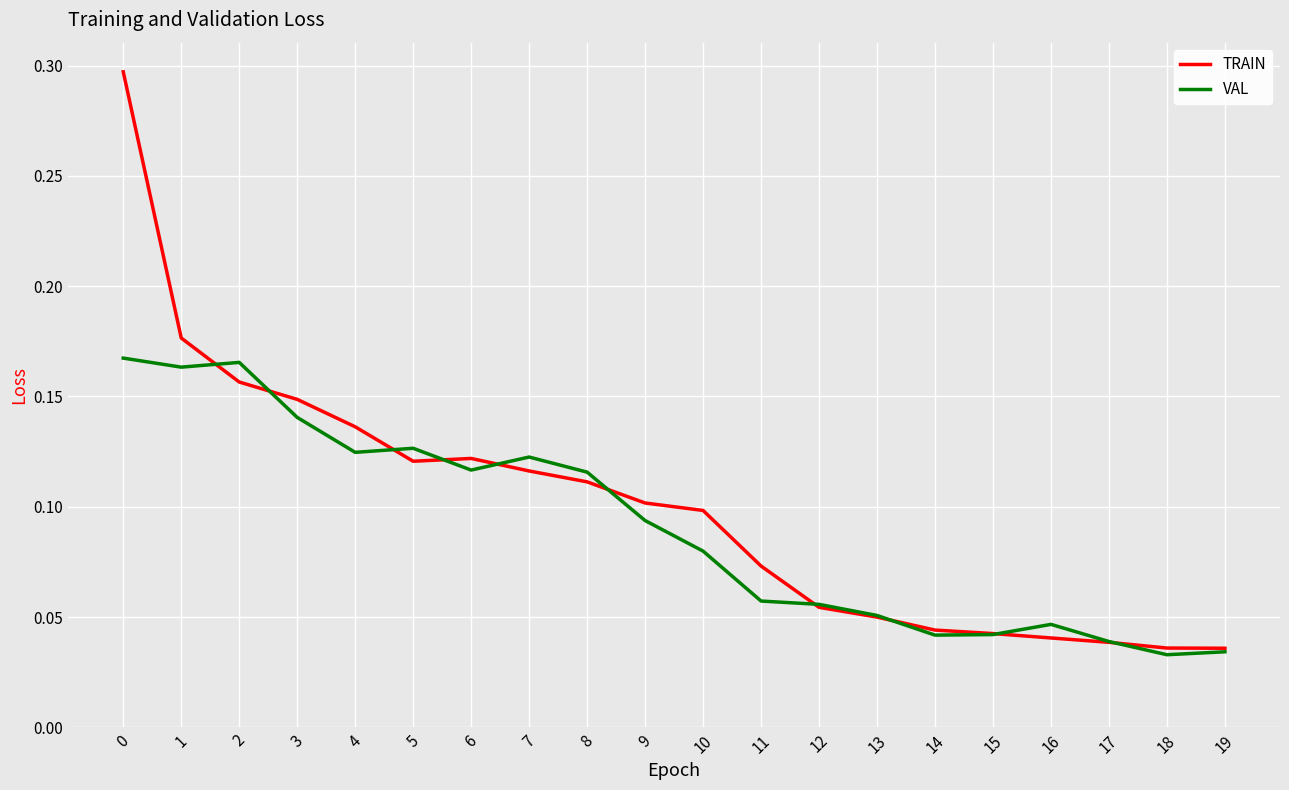

What is the maximum value shown in the chart?

0.3